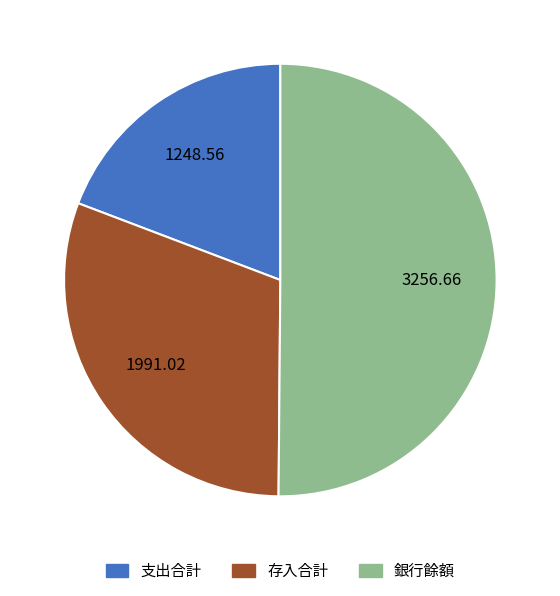

Is it true that 銀行餘額 is 41% of the pie?

False